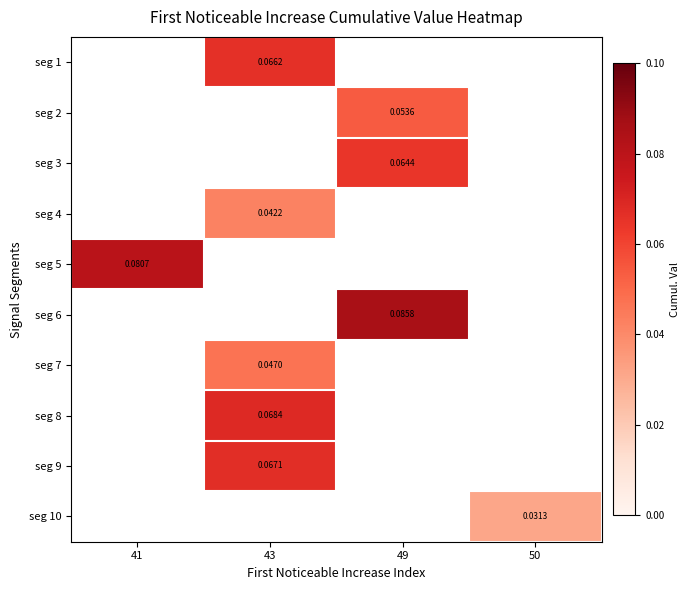

Which label corresponds to the largest value in the chart?

49